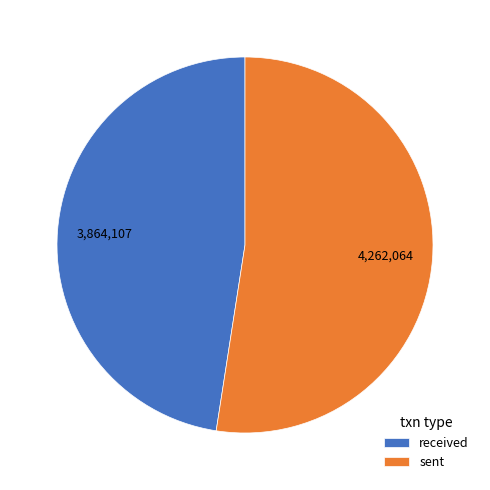

Is it true that received is 60% of the pie?

False